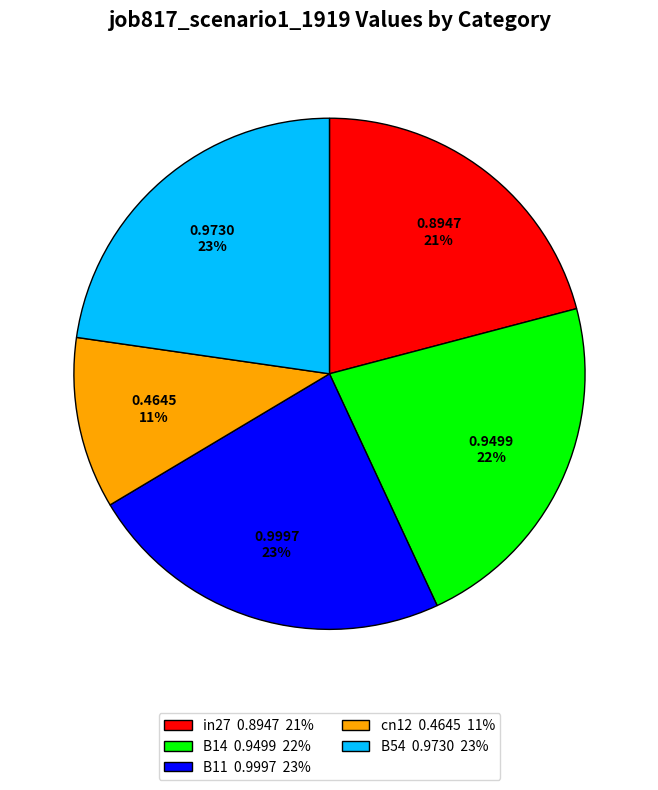

How many slices are in this pie chart?

5